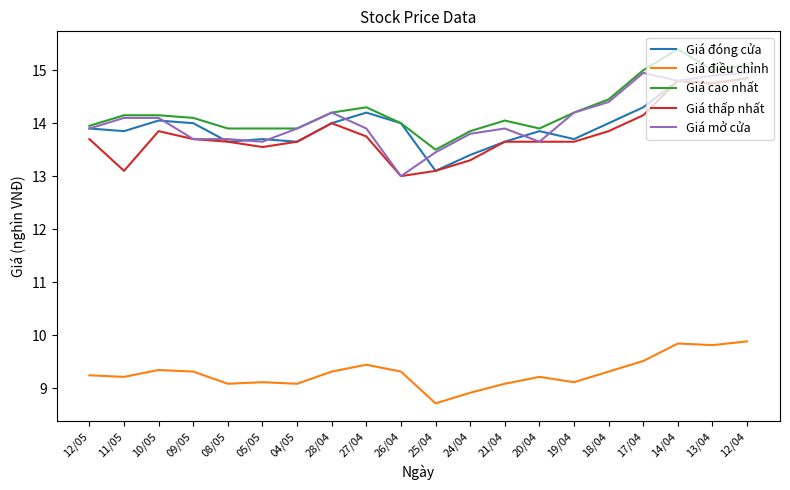

True or false: Giá mở cửa has a value of 14.9 at 17/04.

True